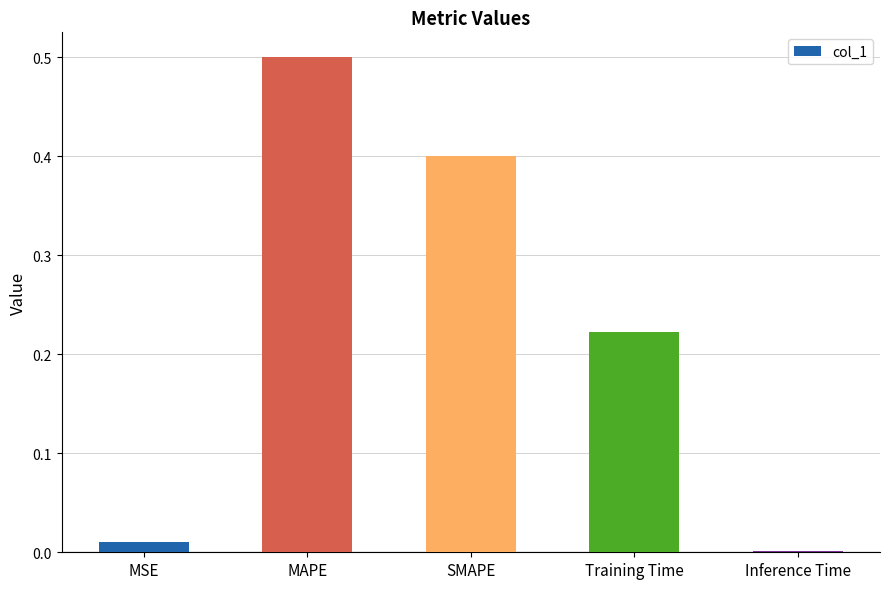

Are the bars horizontal?

No